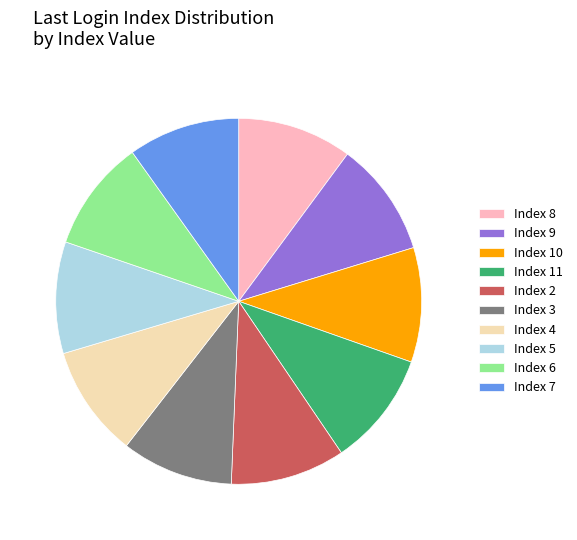

Combined, do Index 6 and Index 10 account for over 50%?

No